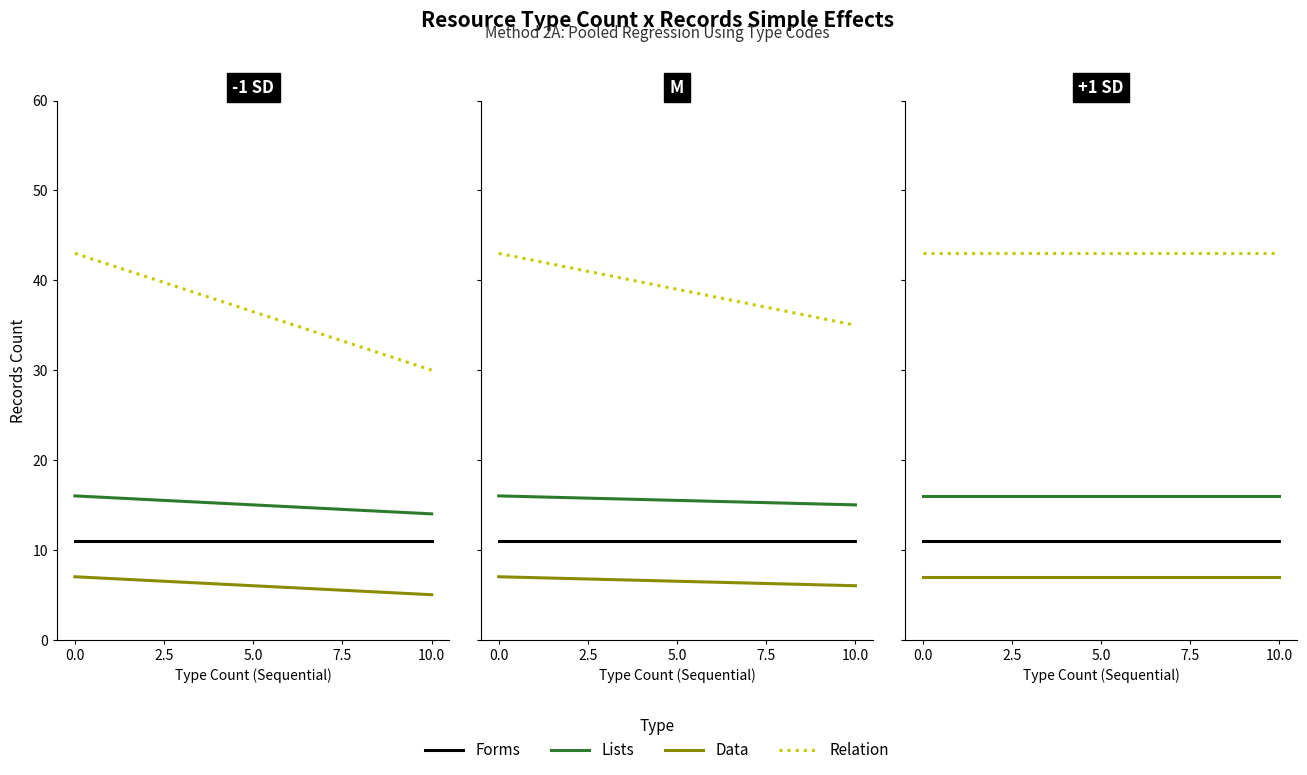

True or false: Forms has more than 2 interior local peaks.

False